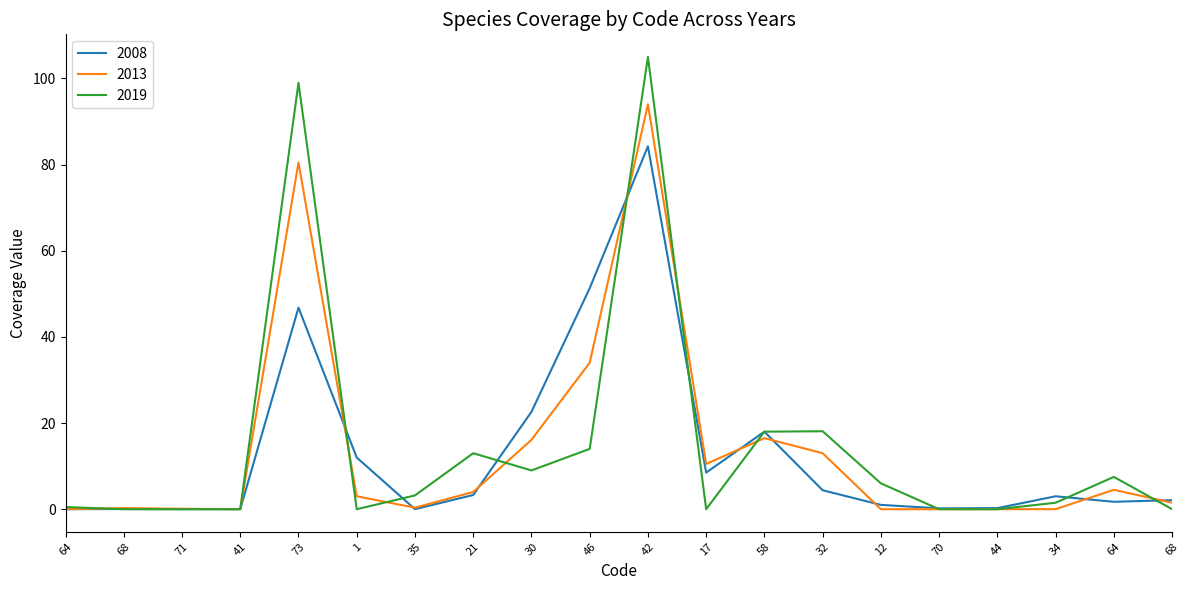

What are all the series names shown in the legend?

2008, 2013, 2019